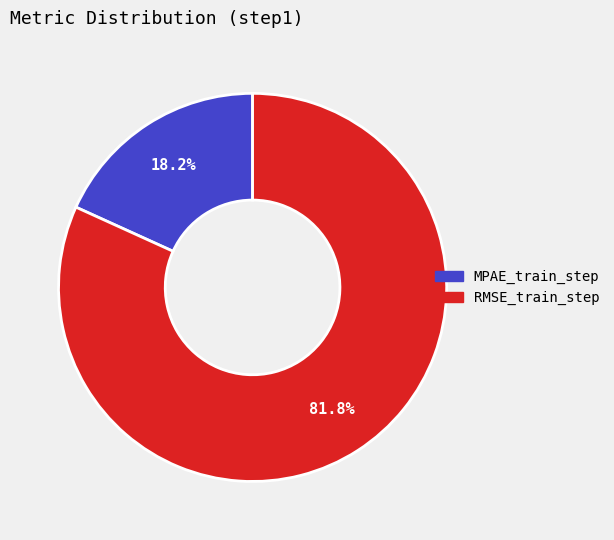

Rank the categories by value from lowest to highest.

MPAE_train_step, RMSE_train_step